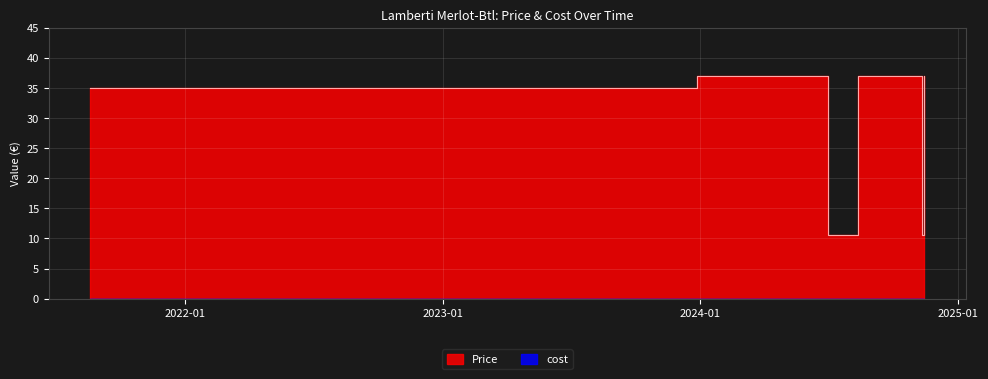

True or false: there are more than 0 points higher than both neighbors.

True